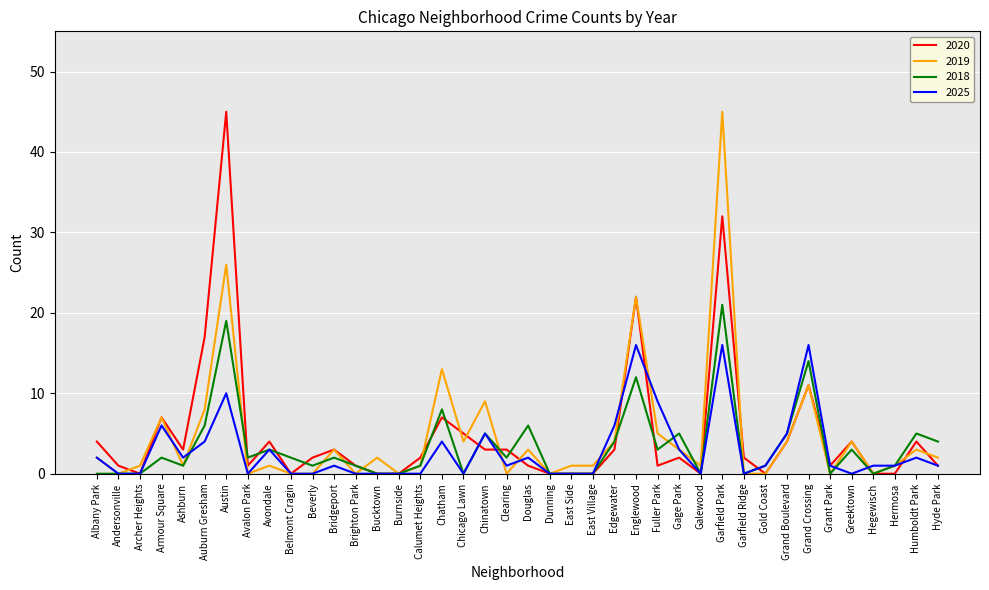

Reading left to right, transcribe all the data shown in this chart.

2020: Albany Park=4	Andersonville=1	Archer Heights=0	Armour Square=7	Ashburn=3	Auburn Gresham=17	Austin=45	Avalon Park=1	Avondale=4	Belmont Cragin=0	Beverly=2	Bridgeport=3	Brighton Park=1	Bucktown=0	Burnside=0	Calumet Heights=2	Chatham=7	Chicago Lawn=5	Chinatown=3	Clearing=3	Douglas=1	Dunning=0	East Side=0	East Village=0	Edgewater=3	Englewood=22	Fuller Park=1	Gage Park=2	Galewood=0	Garfield Park=32	Garfield Ridge=2	Gold Coast=0	Grand Boulevard=4	Grand Crossing=11	Grant Park=1	Greektown=4	Hegewisch=0	Hermosa=0	Humboldt Park=4	Hyde Park=1
2019: Albany Park=2	Andersonville=0	Archer Heights=1	Armour Square=7	Ashburn=1	Auburn Gresham=8	Austin=26	Avalon Park=0	Avondale=1	Belmont Cragin=0	Beverly=0	Bridgeport=3	Brighton Park=0	Bucktown=2	Burnside=0	Calumet Heights=1	Chatham=13	Chicago Lawn=4	Chinatown=9	Clearing=0	Douglas=3	Dunning=0	East Side=1	East Village=1	Edgewater=4	Englewood=22	Fuller Park=5	Gage Park=3	Galewood=1	Garfield Park=45	Garfield Ridge=0	Gold Coast=0	Grand Boulevard=4	Grand Crossing=11	Grant Park=0	Greektown=4	Hegewisch=0	Hermosa=1	Humboldt Park=3	Hyde Park=2
2018: Albany Park=0	Andersonville=0	Archer Heights=0	Armour Square=2	Ashburn=1	Auburn Gresham=6	Austin=19	Avalon Park=2	Avondale=3	Belmont Cragin=2	Beverly=1	Bridgeport=2	Brighton Park=1	Bucktown=0	Burnside=0	Calumet Heights=1	Chatham=8	Chicago Lawn=0	Chinatown=5	Clearing=2	Douglas=6	Dunning=0	East Side=0	East Village=0	Edgewater=4	Englewood=12	Fuller Park=3	Gage Park=5	Galewood=0	Garfield Park=21	Garfield Ridge=0	Gold Coast=1	Grand Boulevard=5	Grand Crossing=14	Grant Park=0	Greektown=3	Hegewisch=0	Hermosa=1	Humboldt Park=5	Hyde Park=4
2025: Albany Park=2	Andersonville=0	Archer Heights=0	Armour Square=6	Ashburn=2	Auburn Gresham=4	Austin=10	Avalon Park=0	Avondale=3	Belmont Cragin=0	Beverly=0	Bridgeport=1	Brighton Park=0	Bucktown=0	Burnside=0	Calumet Heights=0	Chatham=4	Chicago Lawn=0	Chinatown=5	Clearing=1	Douglas=2	Dunning=0	East Side=0	East Village=0	Edgewater=6	Englewood=16	Fuller Park=9	Gage Park=3	Galewood=0	Garfield Park=16	Garfield Ridge=0	Gold Coast=1	Grand Boulevard=5	Grand Crossing=16	Grant Park=1	Greektown=0	Hegewisch=1	Hermosa=1	Humboldt Park=2	Hyde Park=1